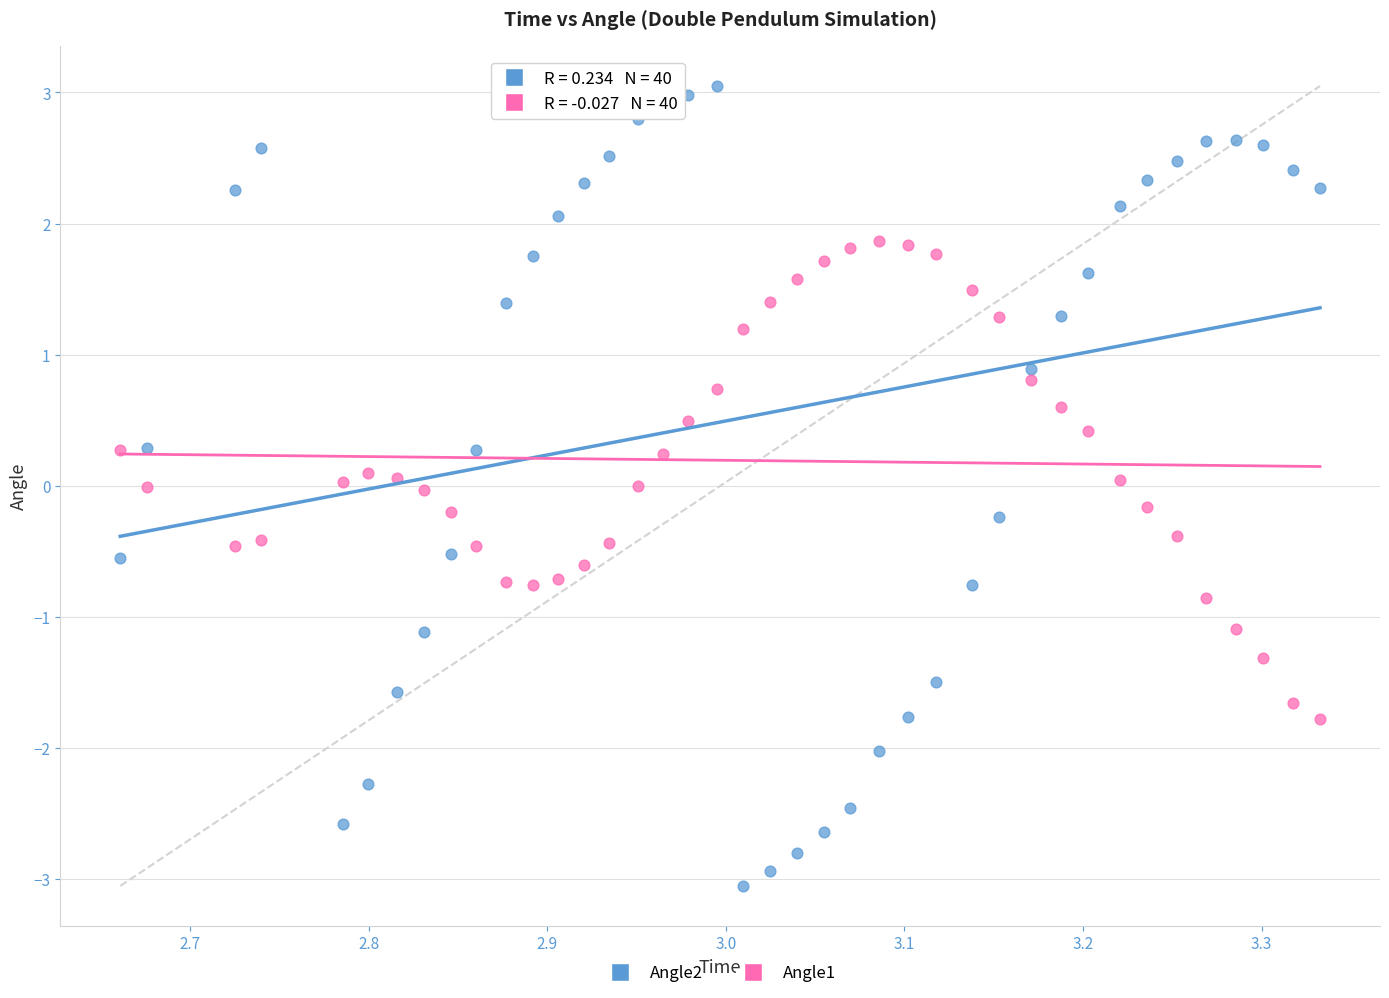

Which series has the widest spread of Y values?

Angle2